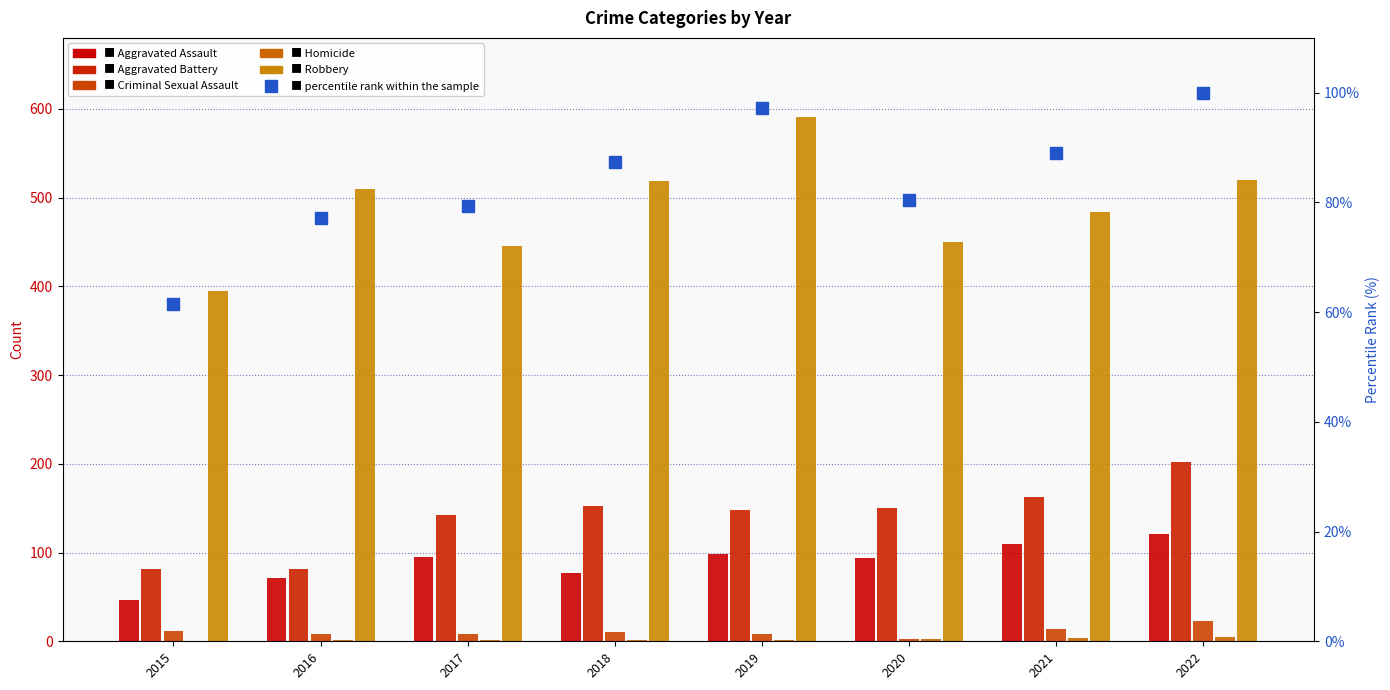

Rank the categories by percentile rank within the sample value from lowest to highest.

2015, 2016, 2017, 2020, 2018, 2021, 2019, 2022